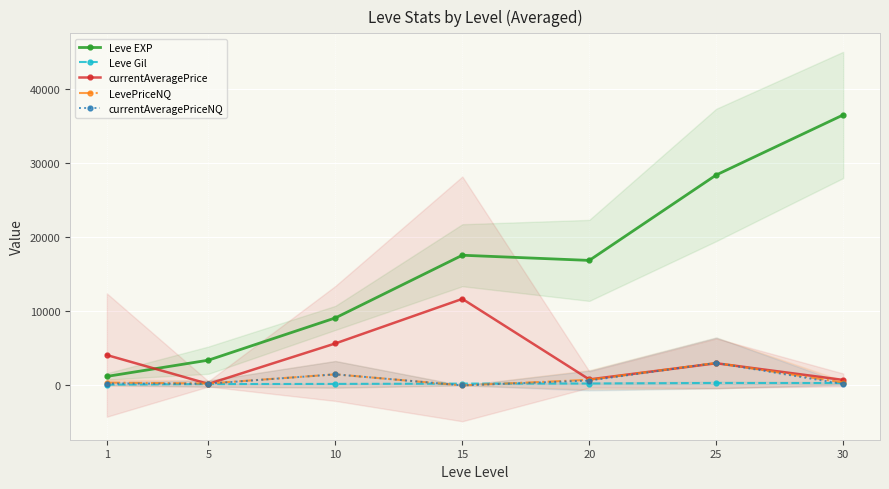

At which label is Leve Gil closest to 221?

10